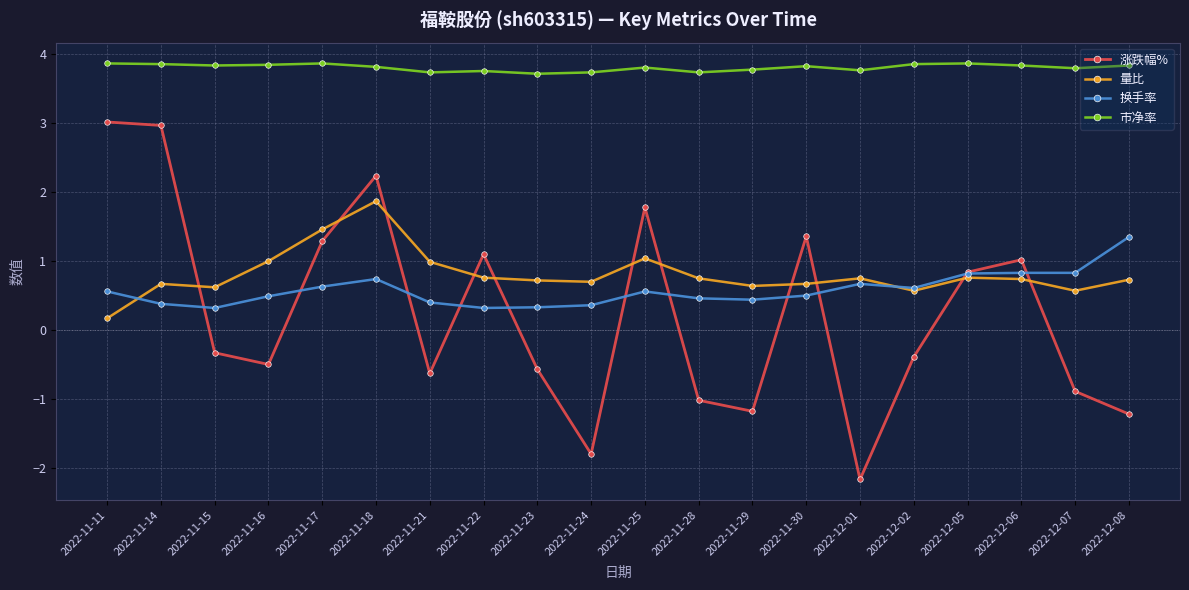

Which series has the largest total across all categories?

市净率